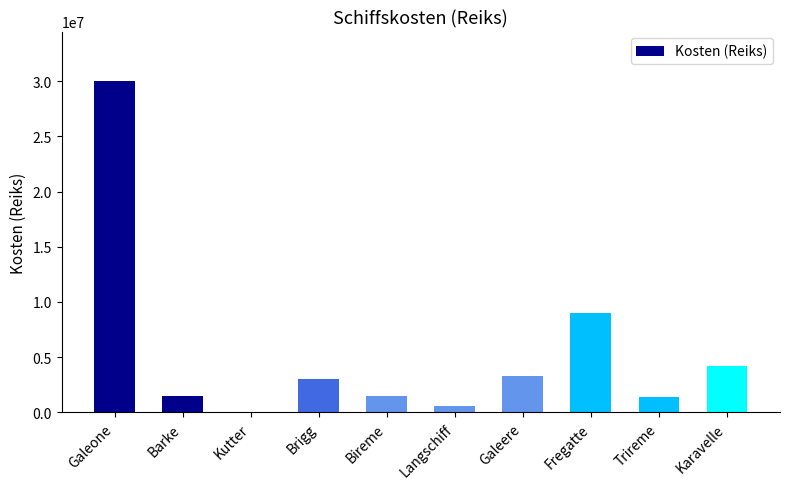

What is the change in value from Barke to Trireme?

-150000